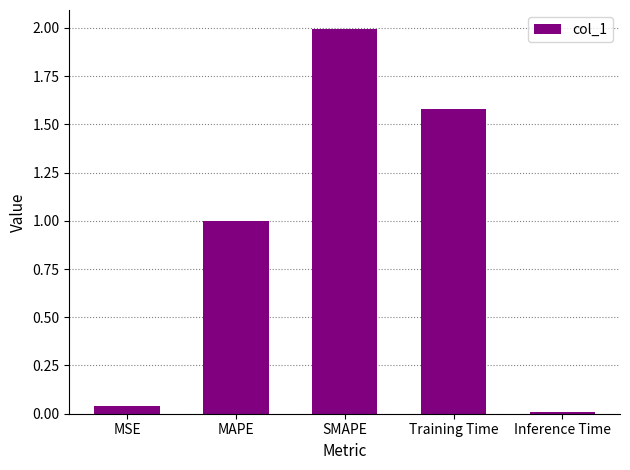

Does the chart contain any negative values?

No